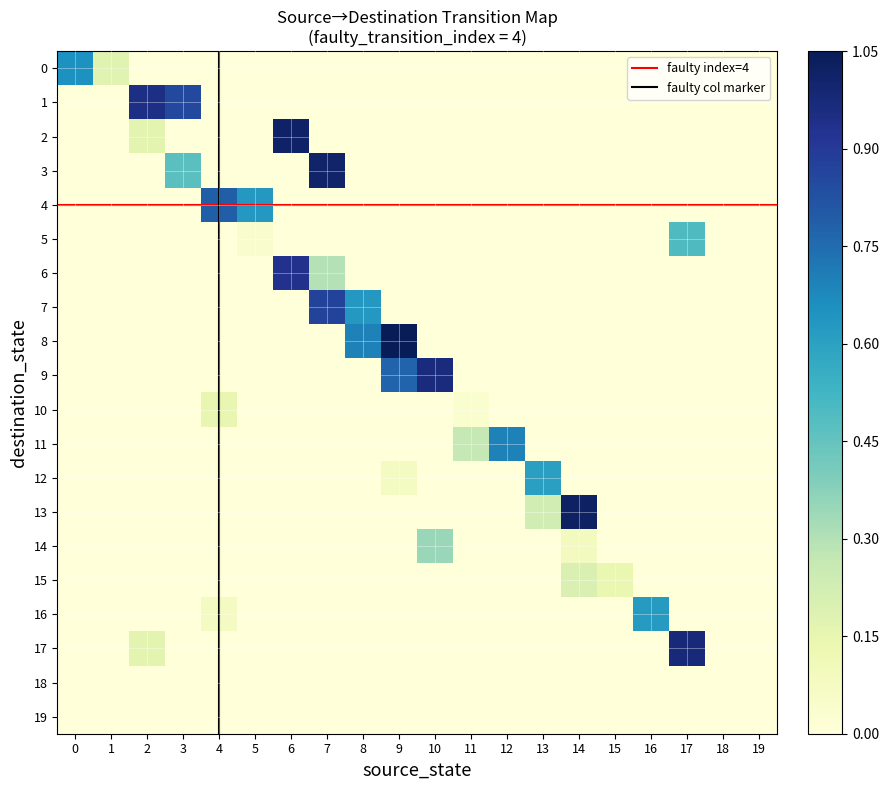

Which series changed the most between 17 and 19?

17